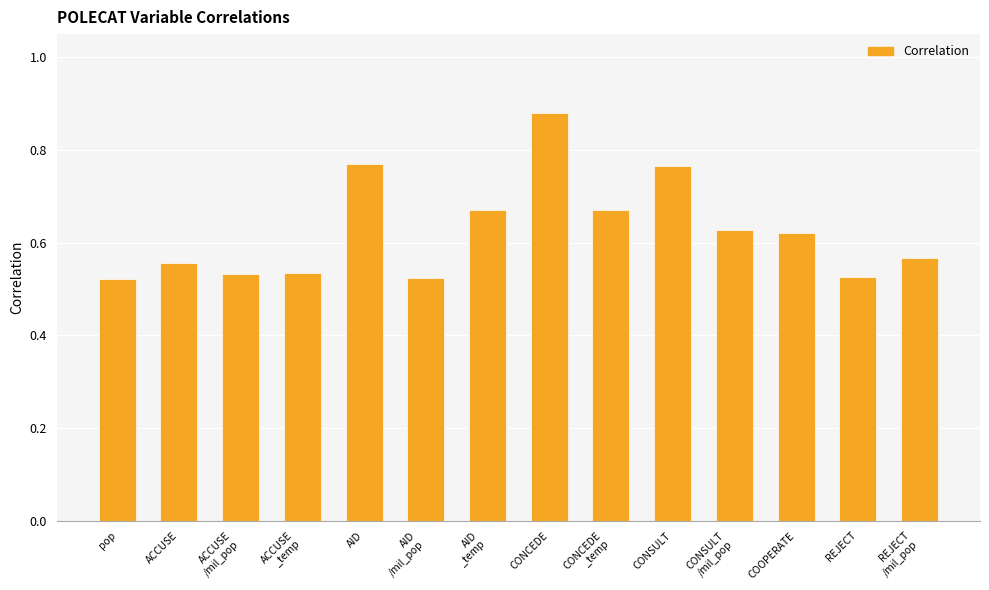

The value at ACCUSE
_temp is 0.2. True or false?

False